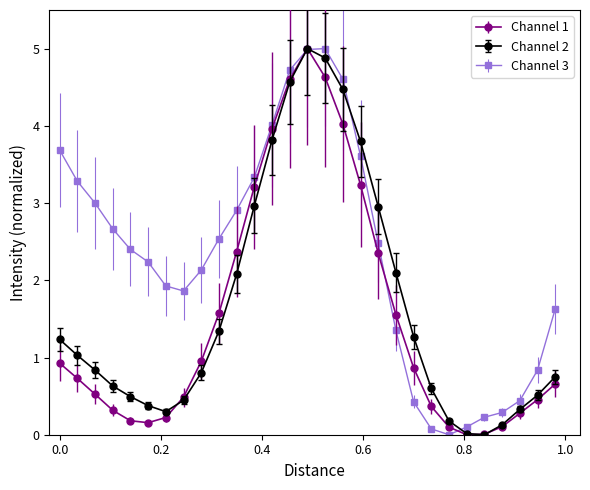

Rank the series by their average value, from lowest to highest.

Channel 1, Channel 2, Channel 3